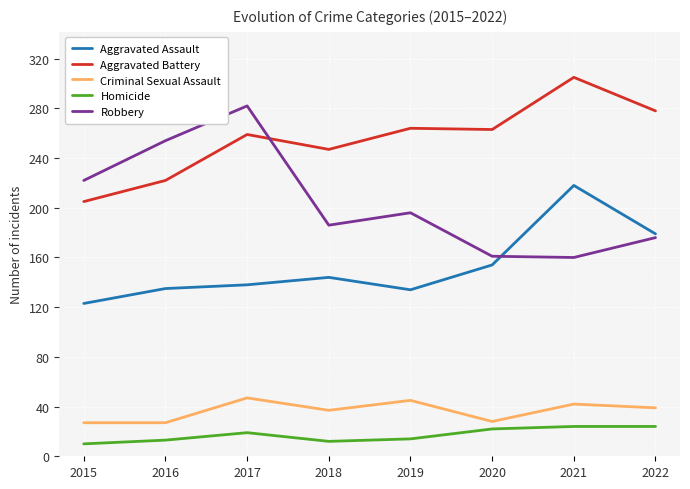

At which label does Aggravated Assault reach its peak?

2021